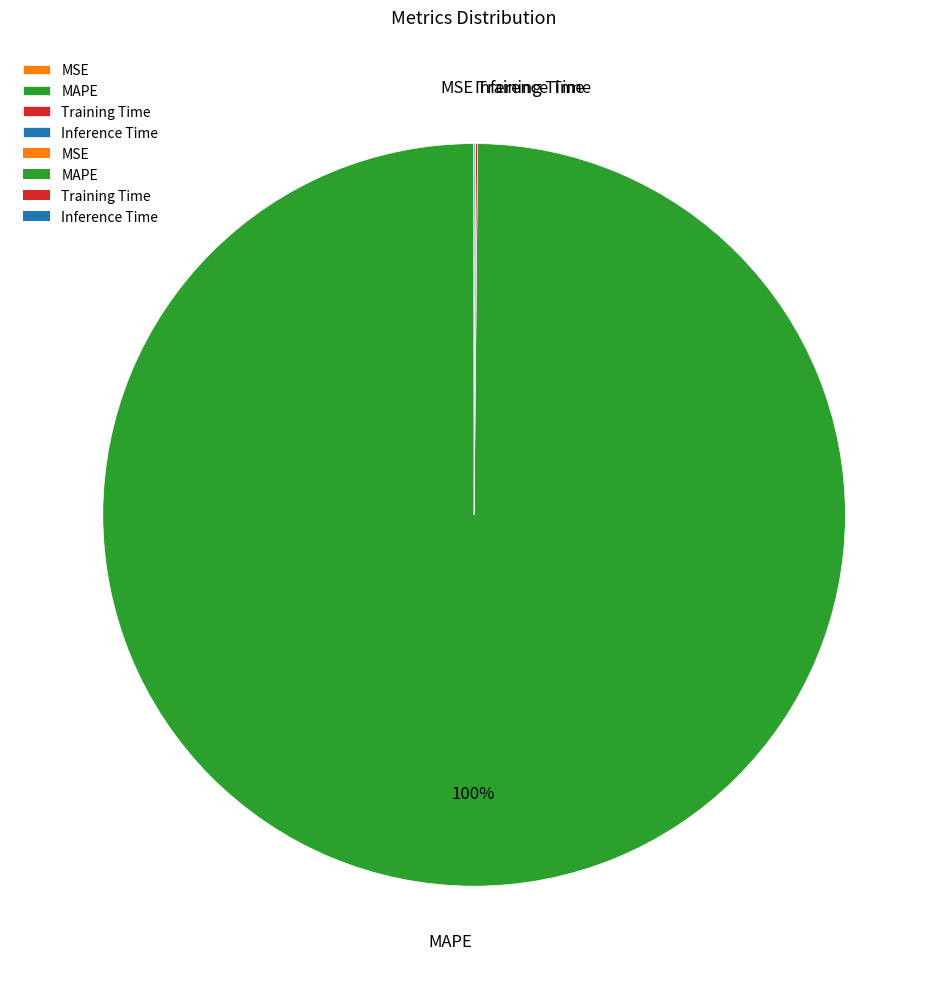

To the nearest percent, what portion does MAPE represent?

100%